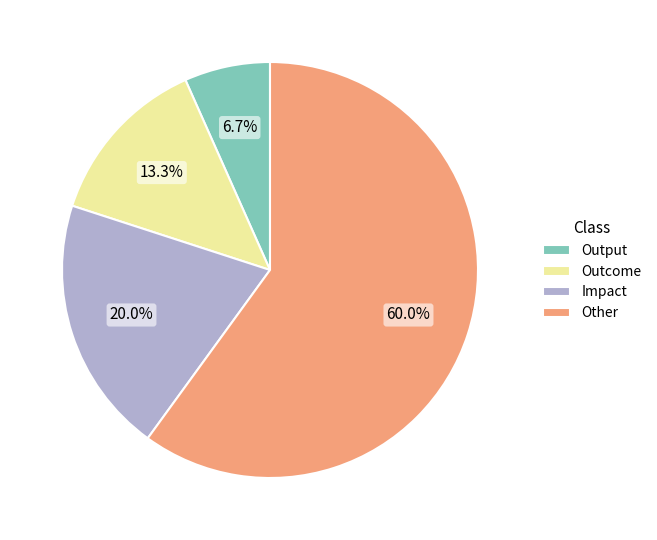

True or false: Other accounts for 60% of the total.

True